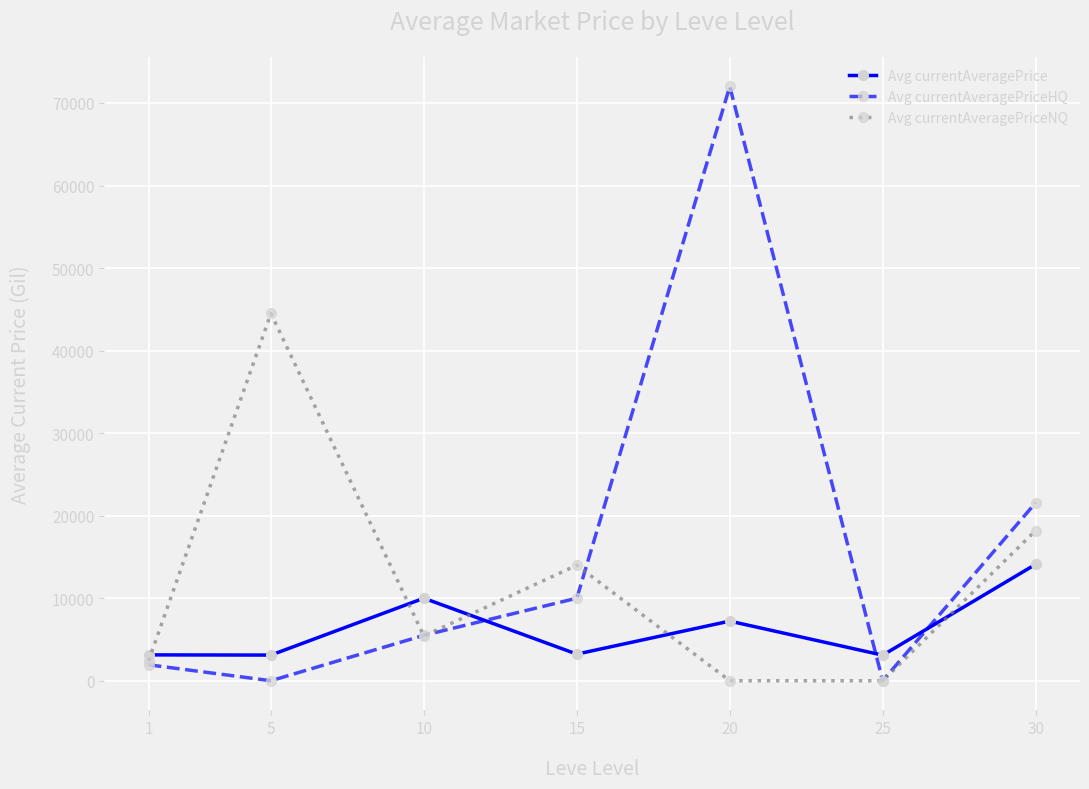

Which series ends up on top after the final intersection of Avg currentAveragePriceHQ and Avg currentAveragePrice?

Avg currentAveragePriceHQ